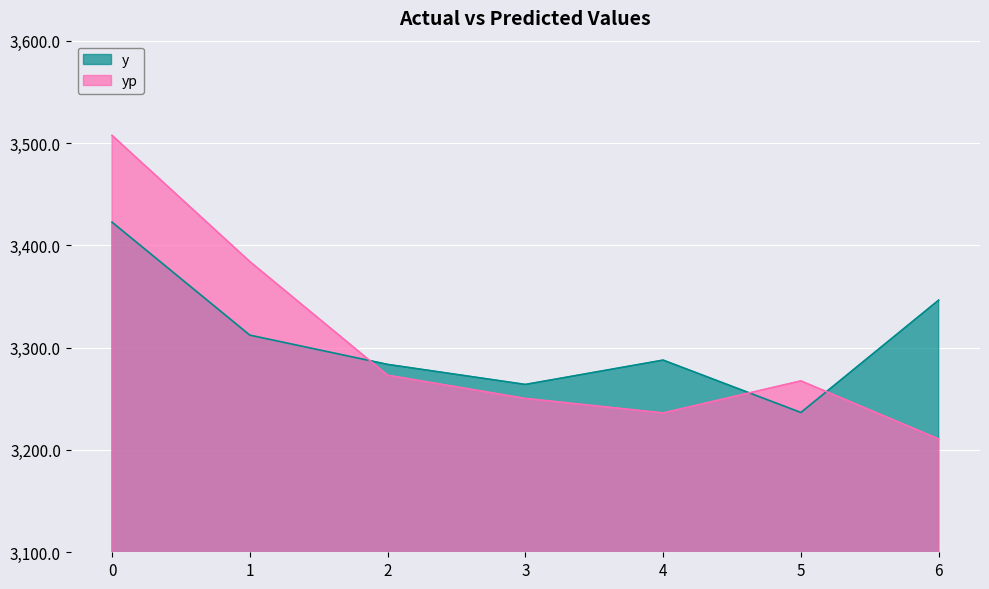

What is the difference between the maximum and second lowest values in the yp series?

271.3